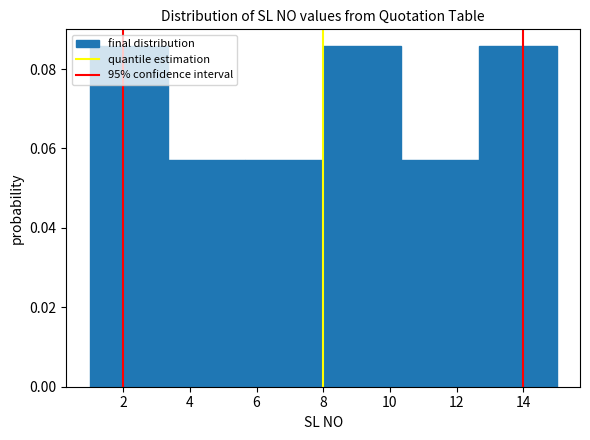

How tall is the bar that spans 12.6 to 15.0 on the x-axis? Neither the bar edges nor the heights are printed on the chart, so give them approximately, as read against the axes.

0.086